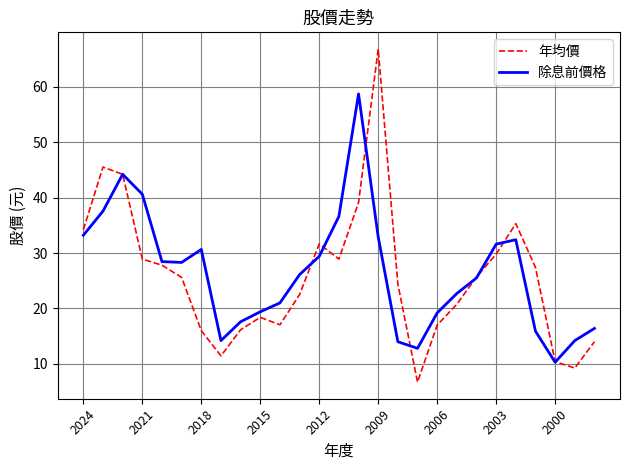

True or false: 除息前價格 and 年均價 intersect in this chart.

True